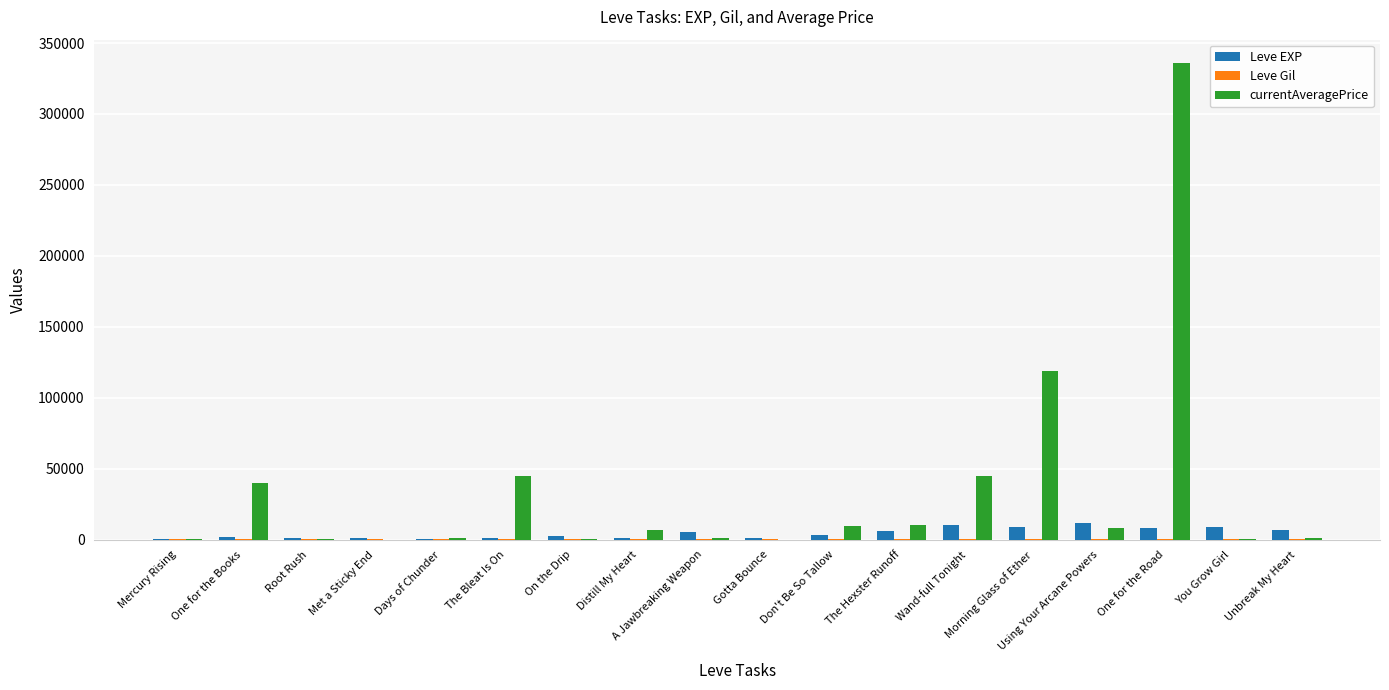

At which category is the sum across all series the highest?

One for the Road